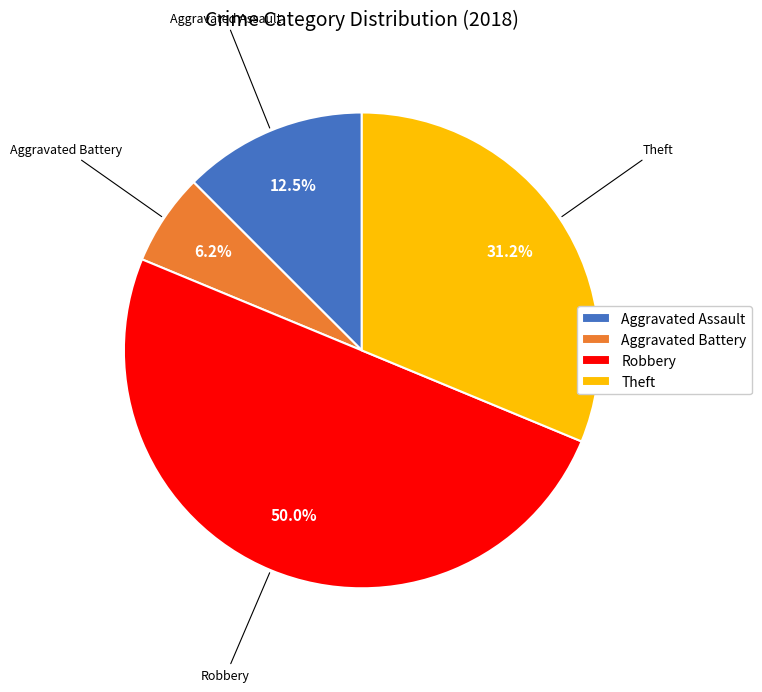

What is the largest slice in the pie chart?

Robbery